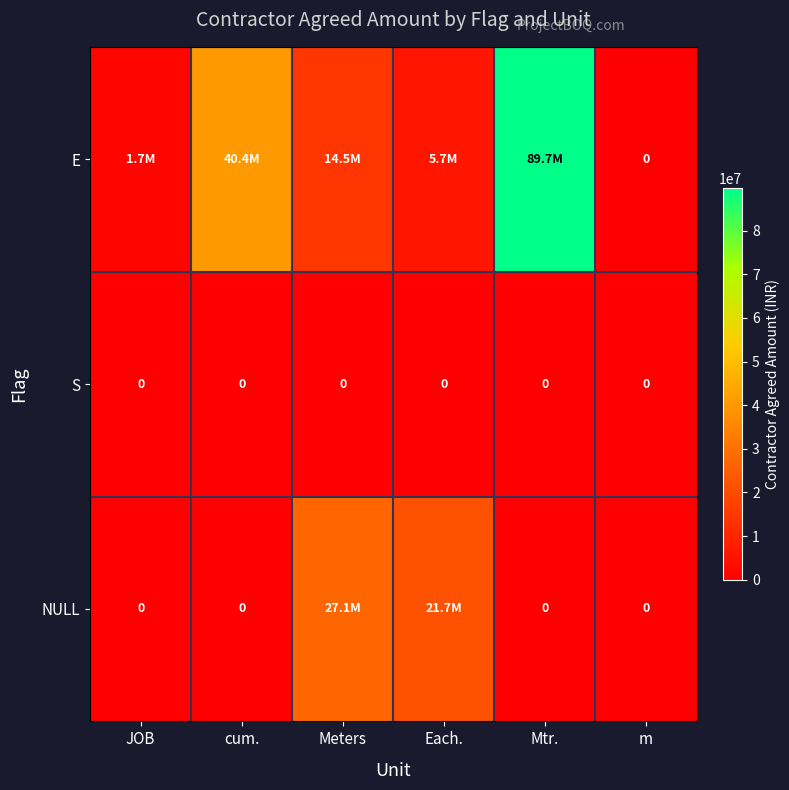

What is the total value across all series at Meters?

41613804